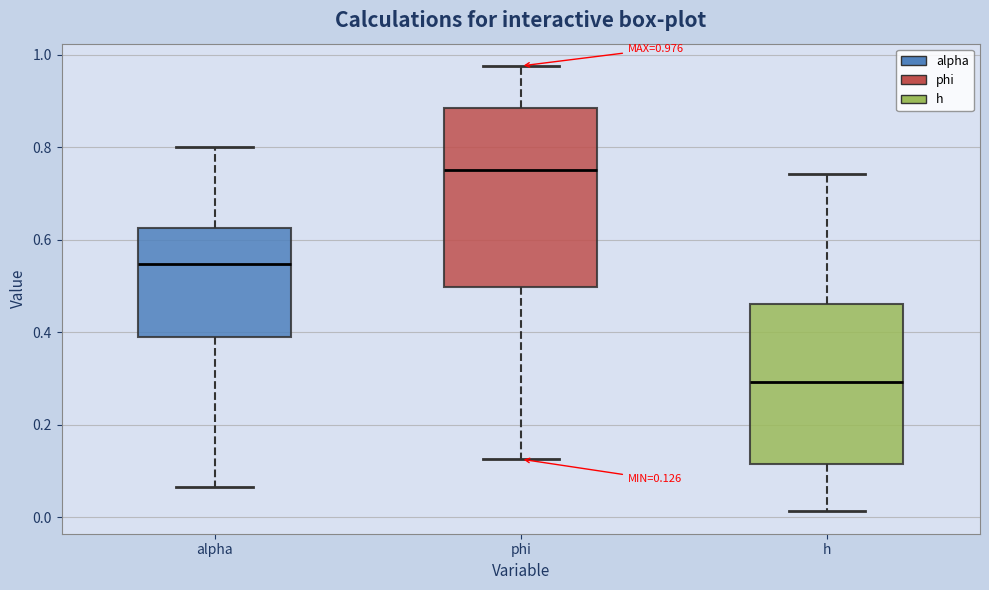

Which box has the lowest median line?

h